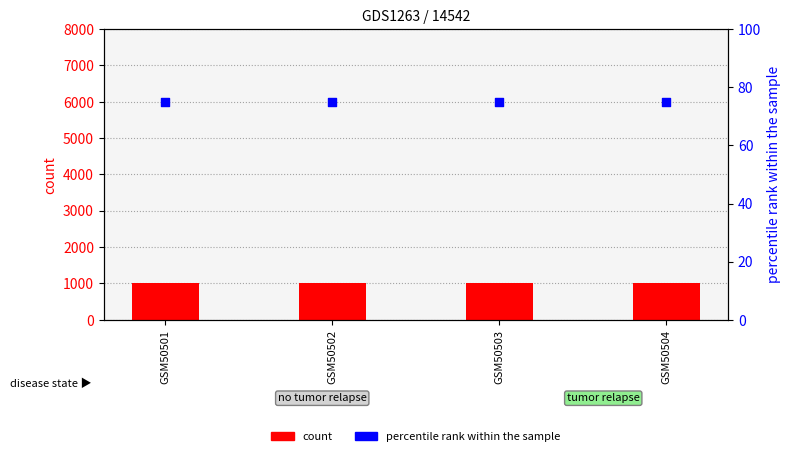

Which series contains the highest Y value?

count